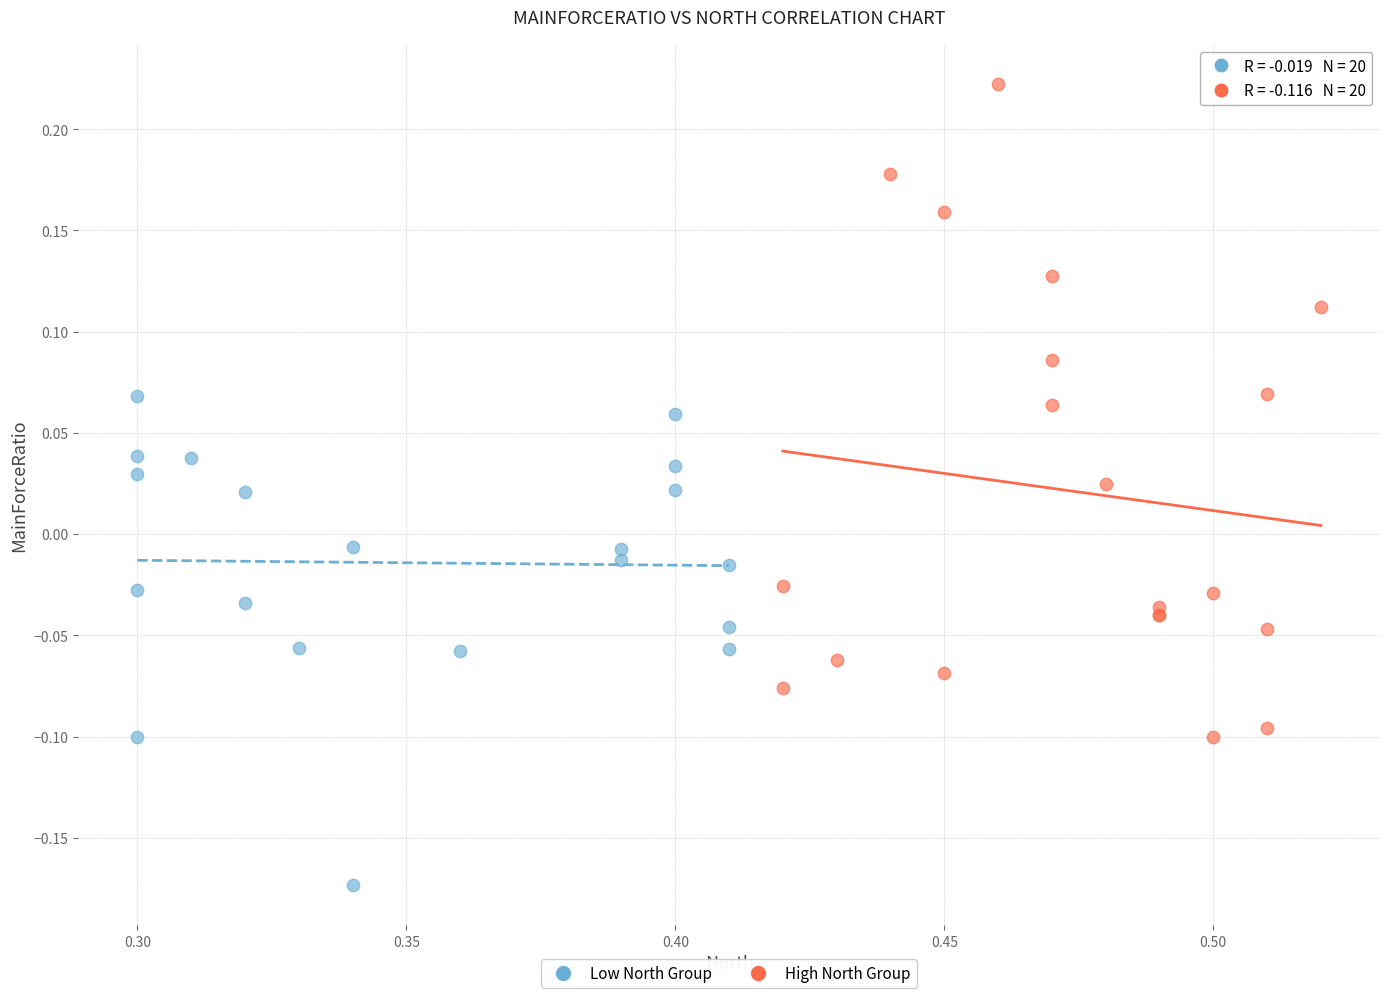

Which series has the widest spread of Y values?

High North Group